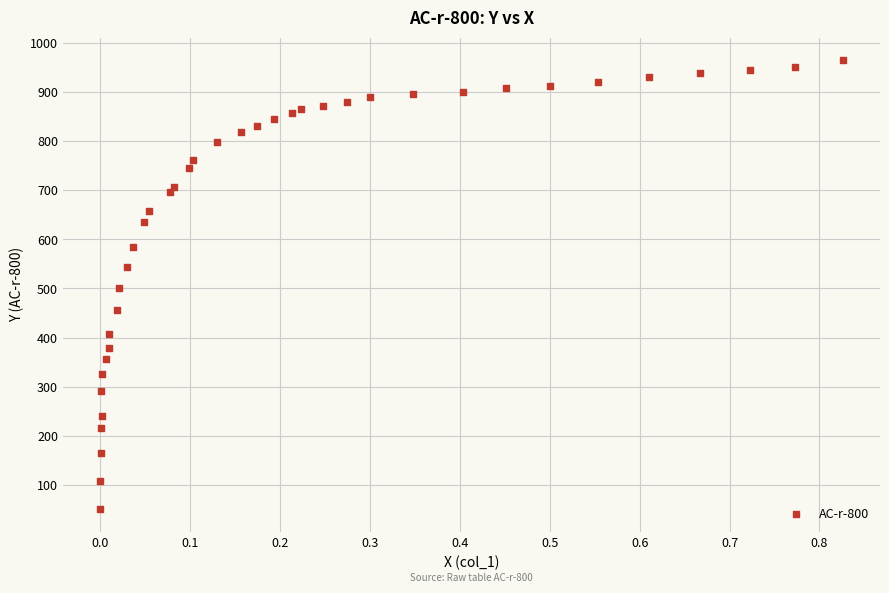

What is the range of X values (max minus min)?

0.8